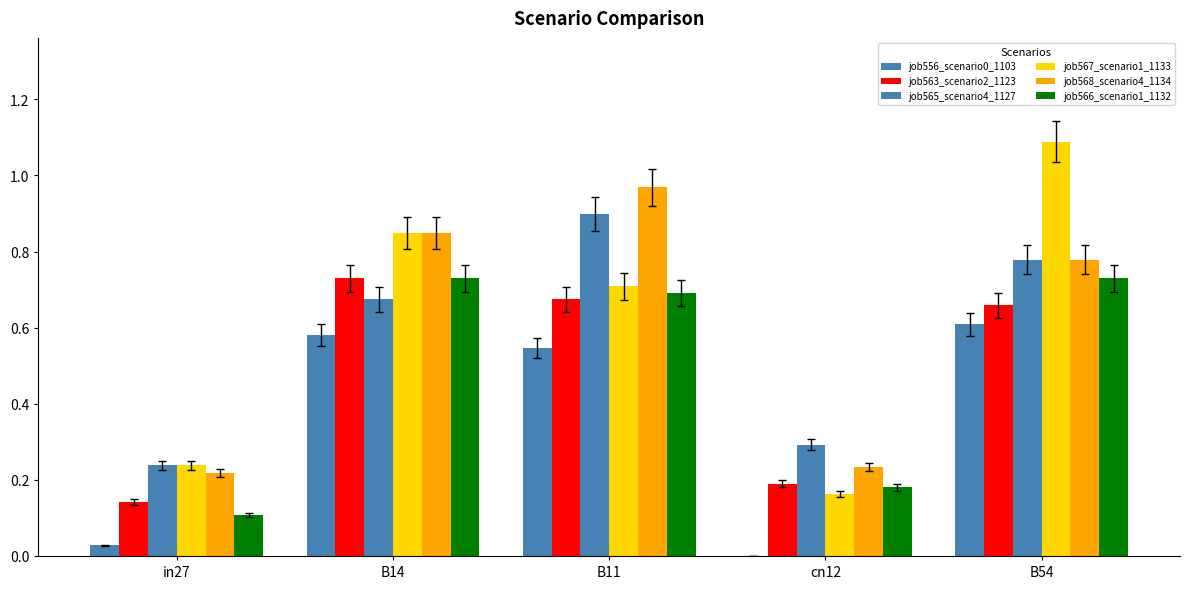

Is it true that job565_scenario4_1127 equals 1.3 at B11?

False